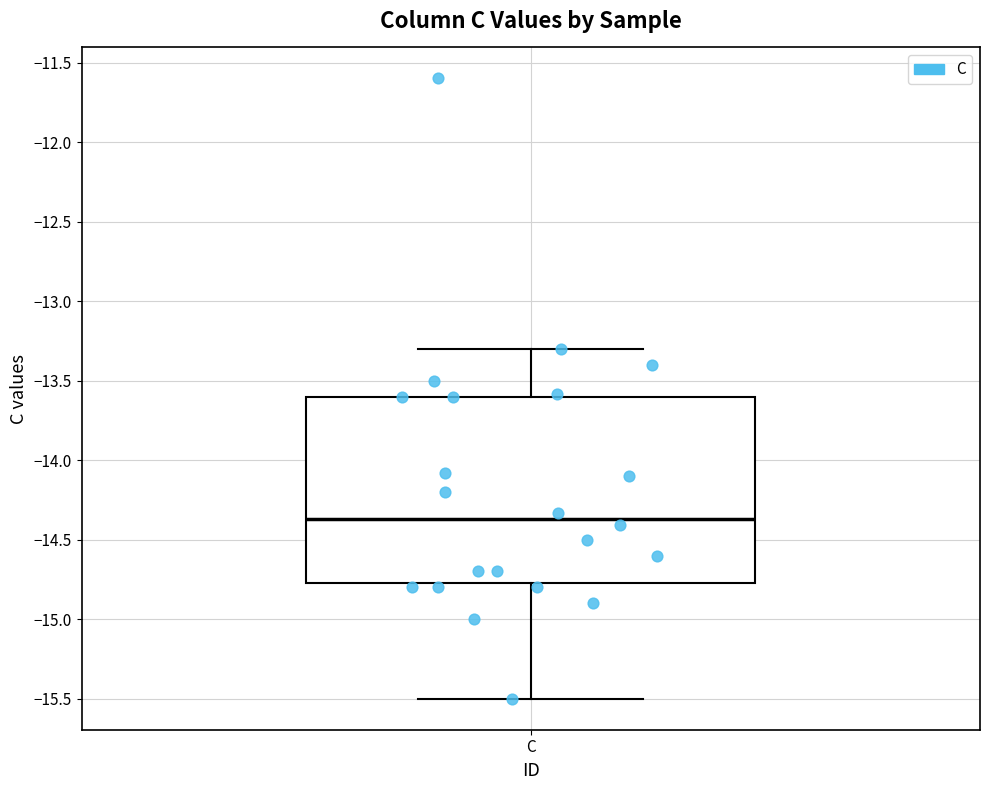

Where does the lower whisker of the box for C end on the y-axis? The values are not printed on the chart, so give them approximately, as read against the axis.

-15.50